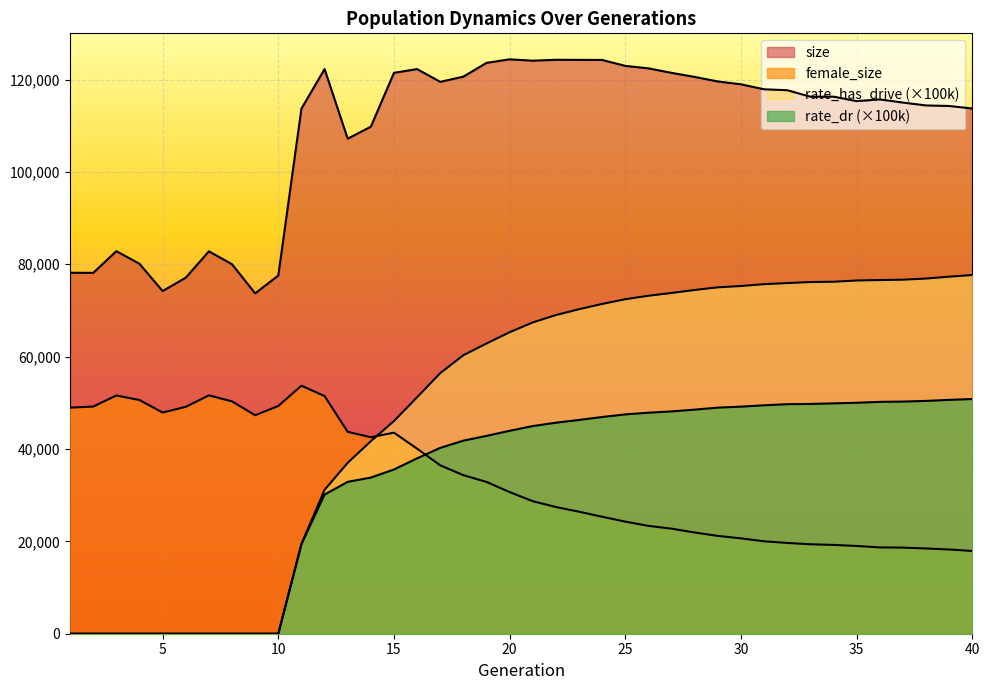

What is the average value of the rate_has_drive series?

48977.2